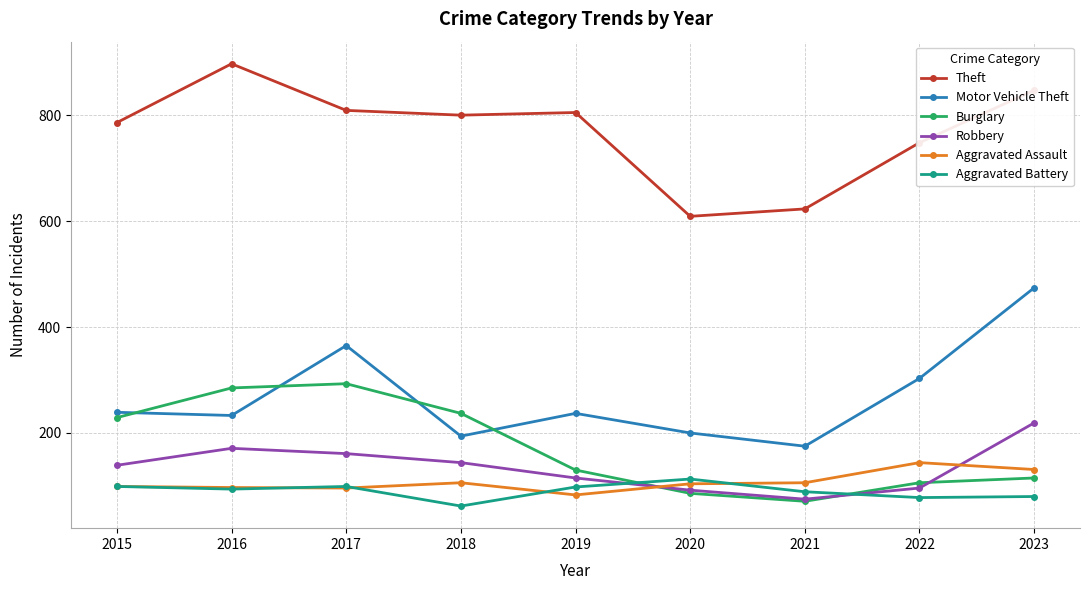

True or false: Theft and Motor Vehicle Theft cross at least once.

False